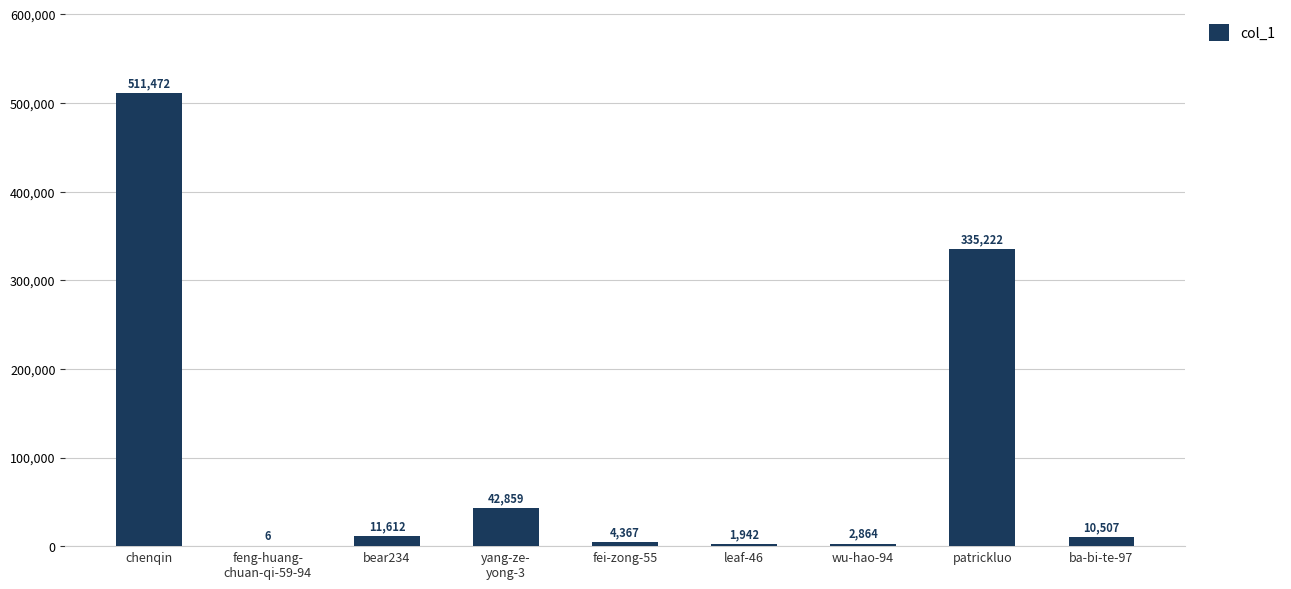

Count the number of categories in the chart.

9